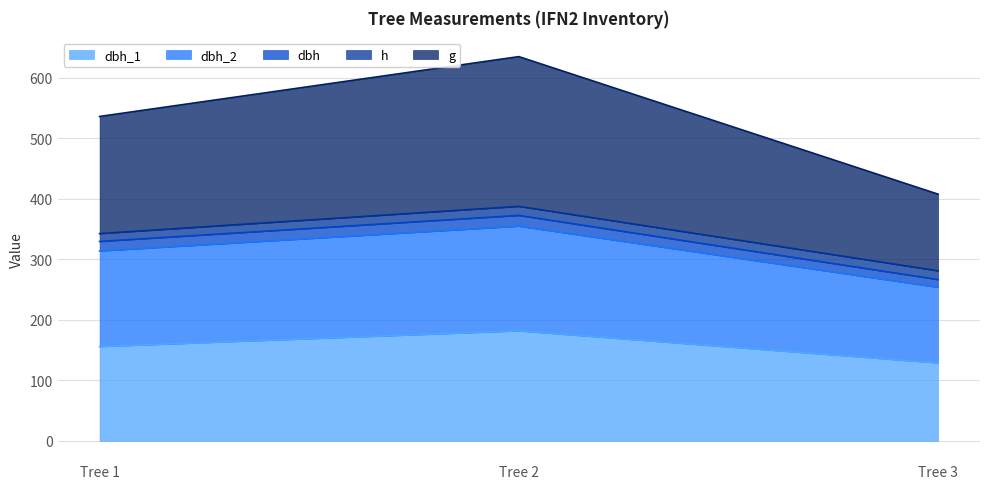

True or false: dbh has a value of 266.7 at Tree 3.

True